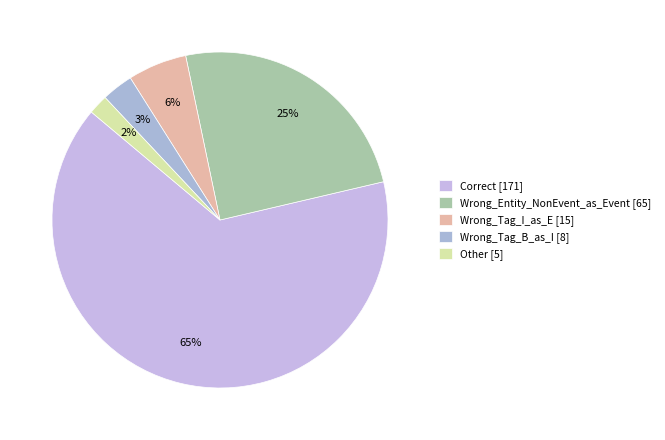

To the nearest percent, what portion does Wrong_Entity_NonEvent_as_Event represent?

25%